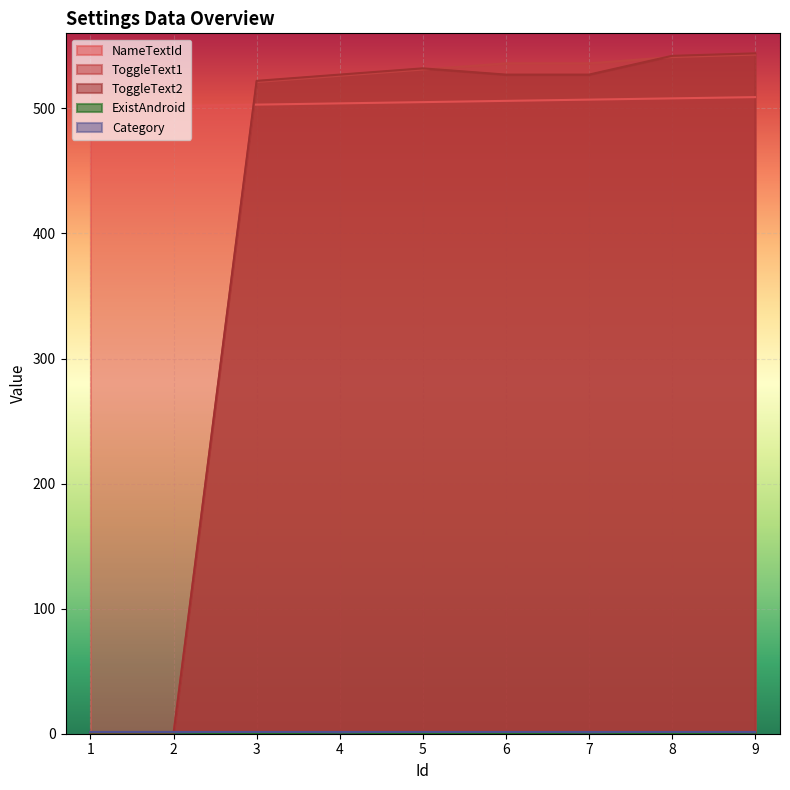

Is it true that NameTextId equals 805 at 4?

False